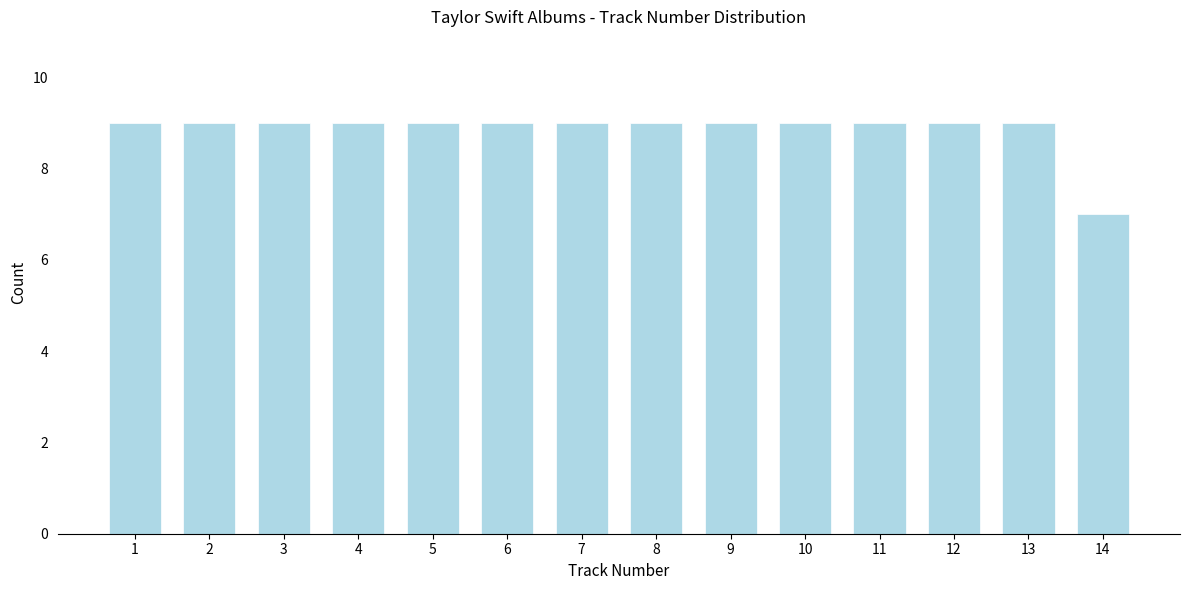

Reading left to right, transcribe all the data shown in this chart.

9	9	9	9	9	9	9	9	9	9	9	9	9	7